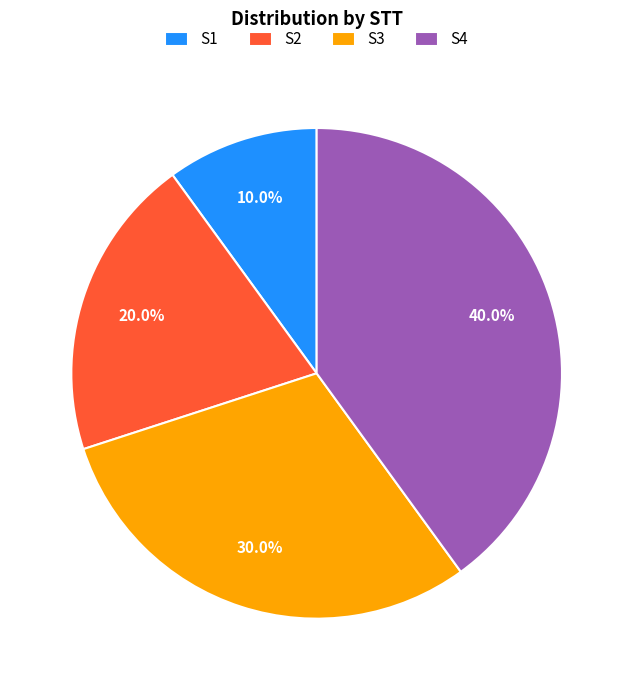

Between S3 and S2, which is larger?

S3